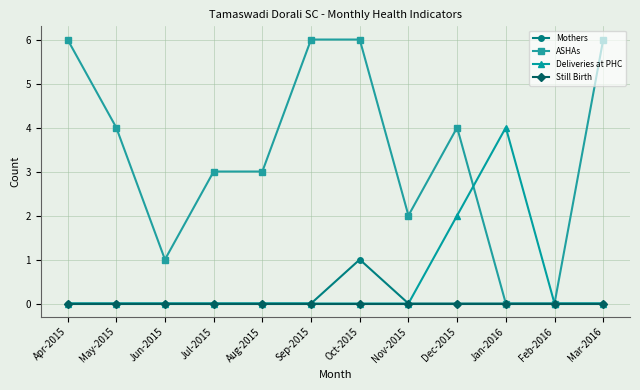

Count the Deliveries at PHC values in the range 0 to 1.

10